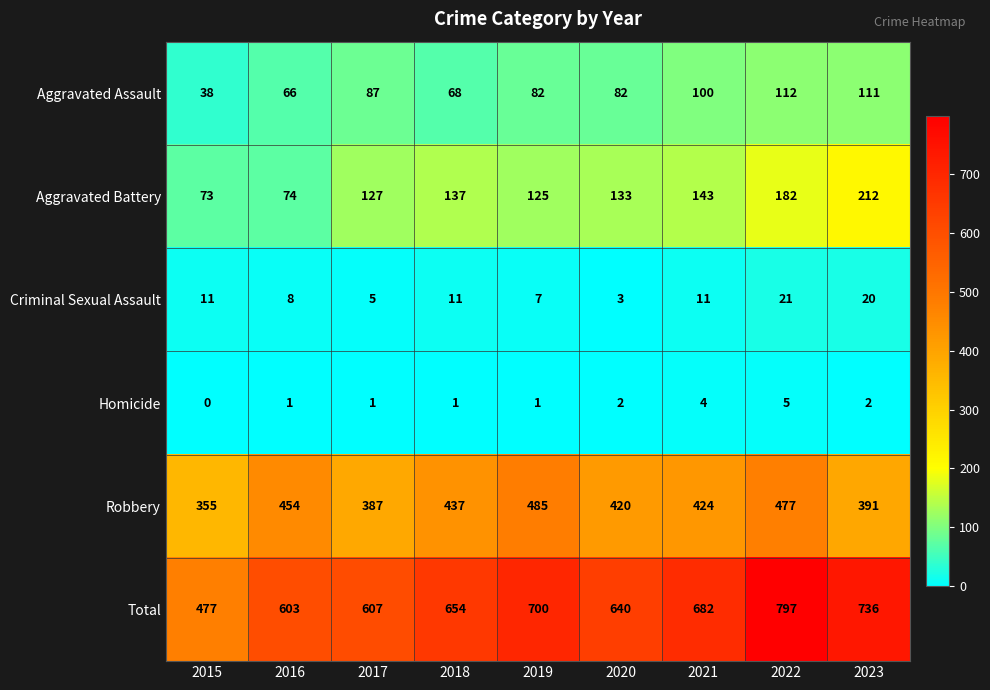

What is the spread (max minus min) of values at 2019?

699